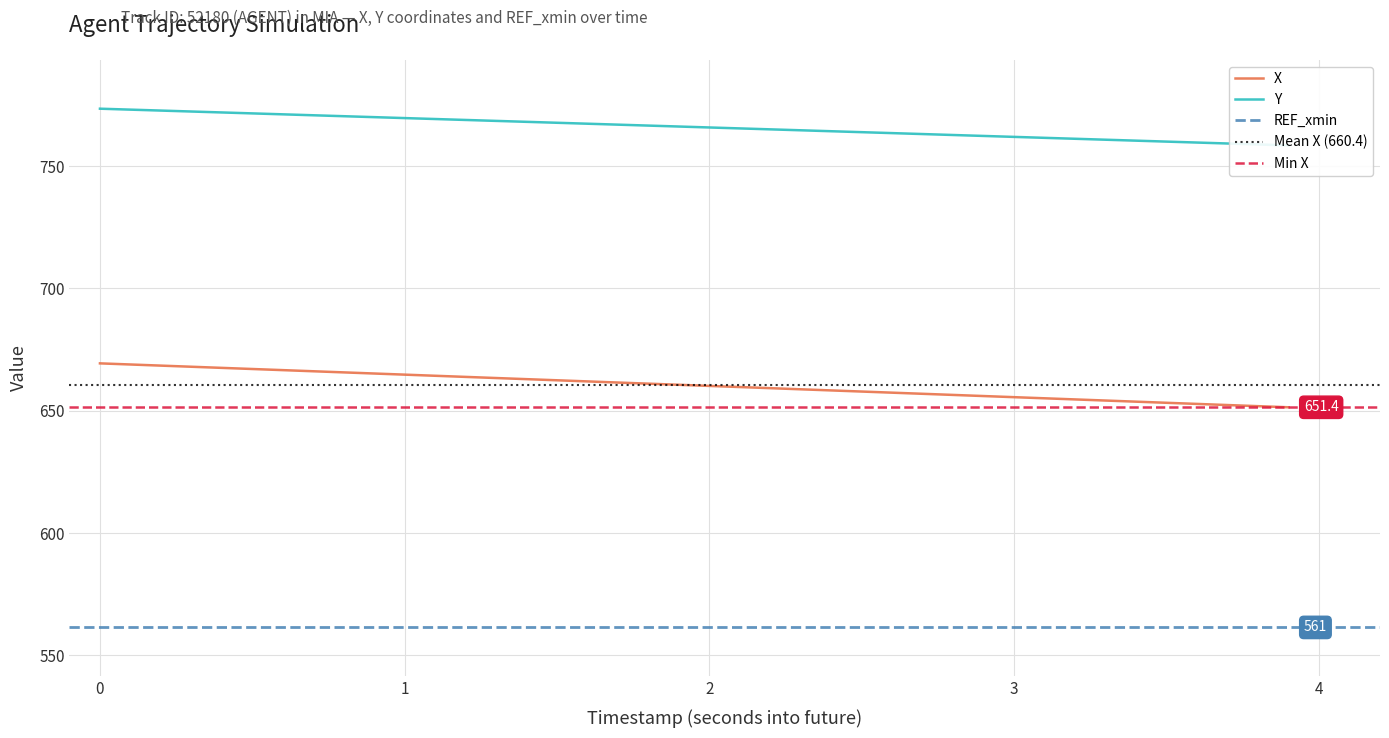

Is it true that Y equals 1142.7 at 6?

False